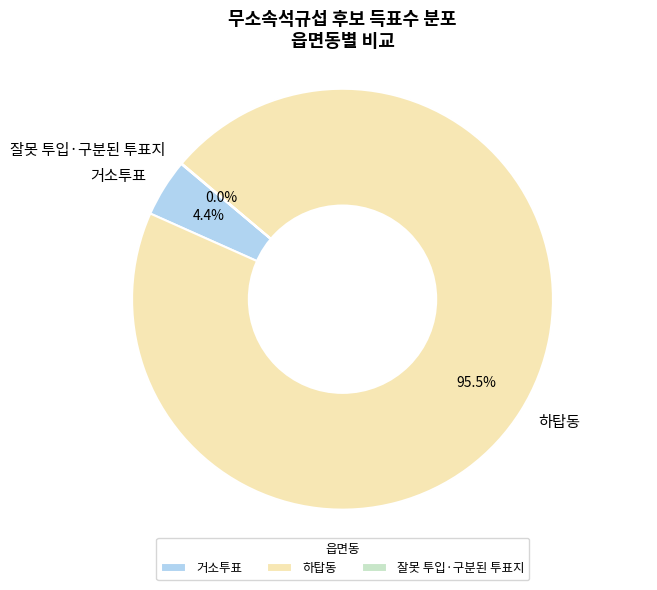

What is the largest slice in the pie chart?

하탑동